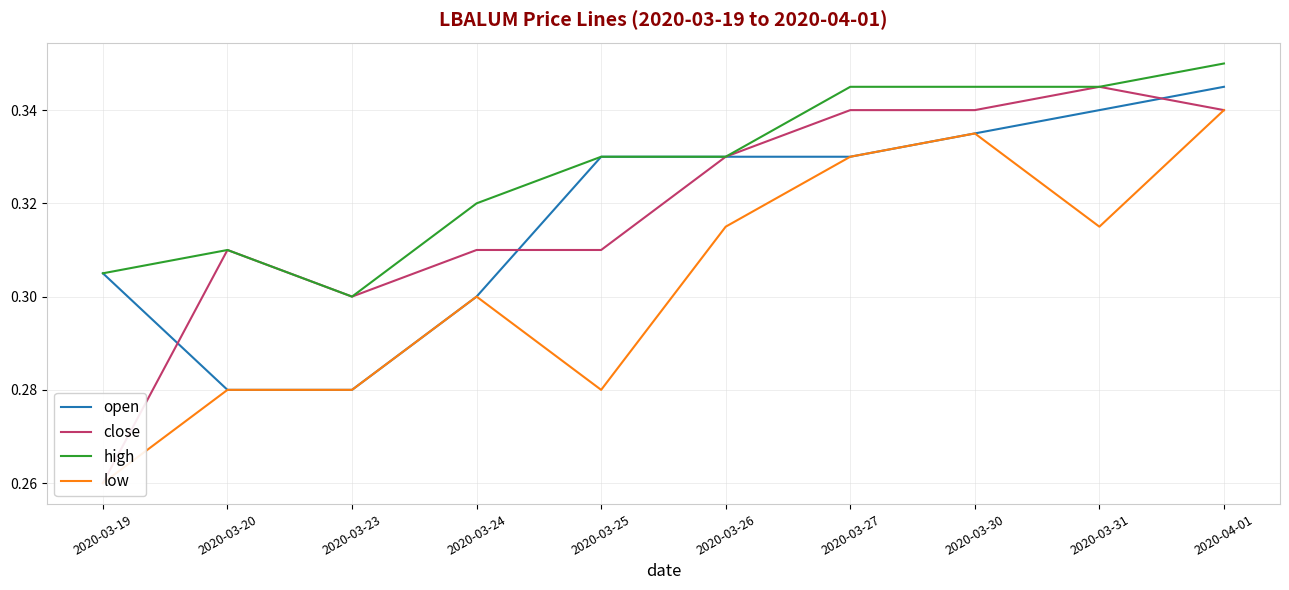

True or false: open has more than 0 points higher than both neighbors.

False